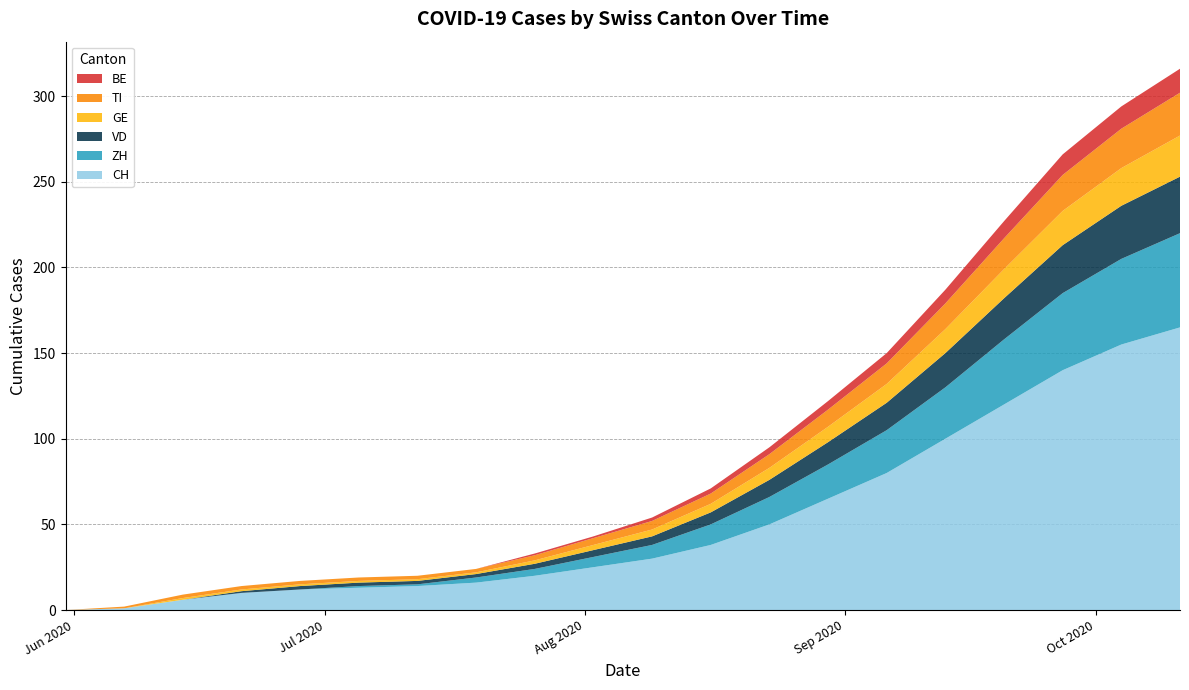

Reading left to right, list all the values displayed in this chart.

CH: 0	1	6	10	12	13	14	16	20	25	30	38	50	65	80	100	120	140	155	165
ZH: 0	0	0	0	0	1	1	3	4	6	8	12	16	20	25	30	38	45	50	55
VD: 0	0	0	1	2	2	2	2	3	4	5	7	10	13	16	20	24	28	31	33
GE: 0	0	1	1	1	1	1	1	2	3	4	5	7	9	11	14	17	20	22	24
TI: 0	1	2	2	2	2	2	2	3	4	5	6	8	10	12	15	18	21	23	25
BE: 0	0	0	0	0	0	0	0	1	1	2	3	4	5	6	8	10	12	13	14